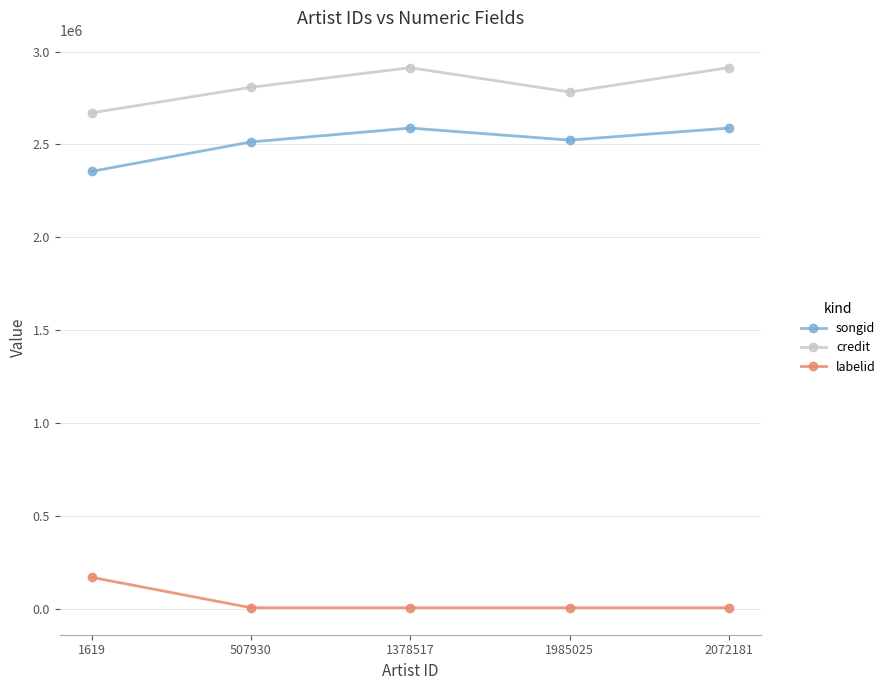

Read the songid value at 1619, to the nearest 100.

2354900